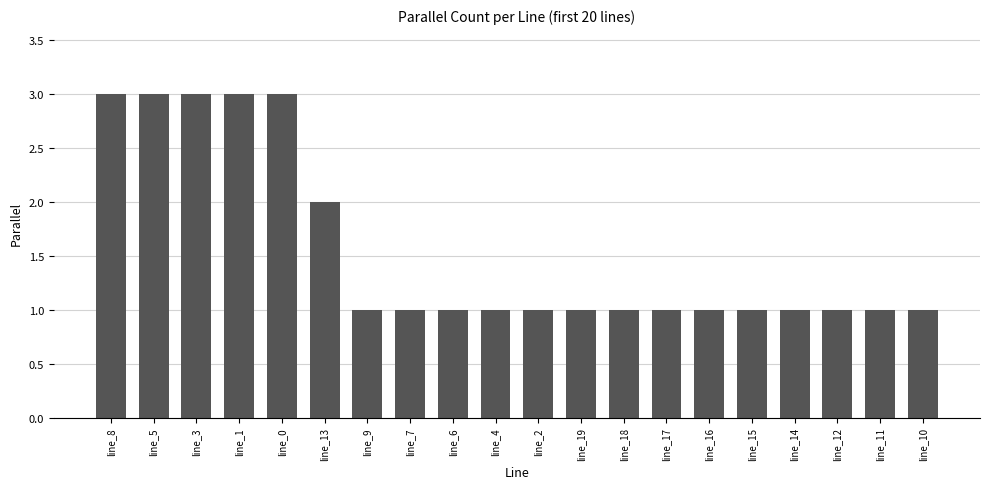

True or false: the data shows 3 at line_13.

False